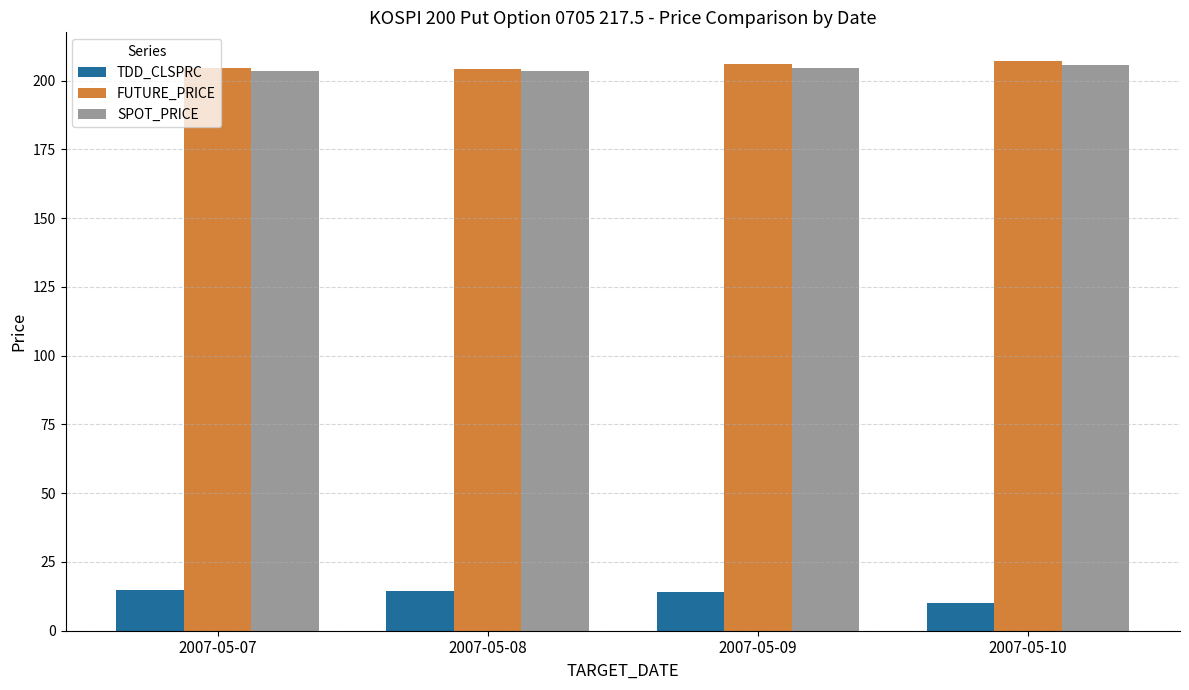

At how many categories does at least one series exceed 57?

4